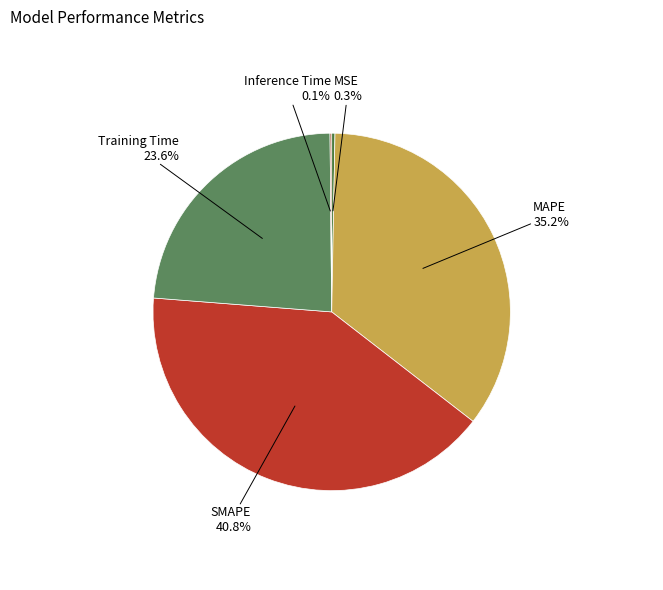

Is there any slice that represents more than half of the pie?

No